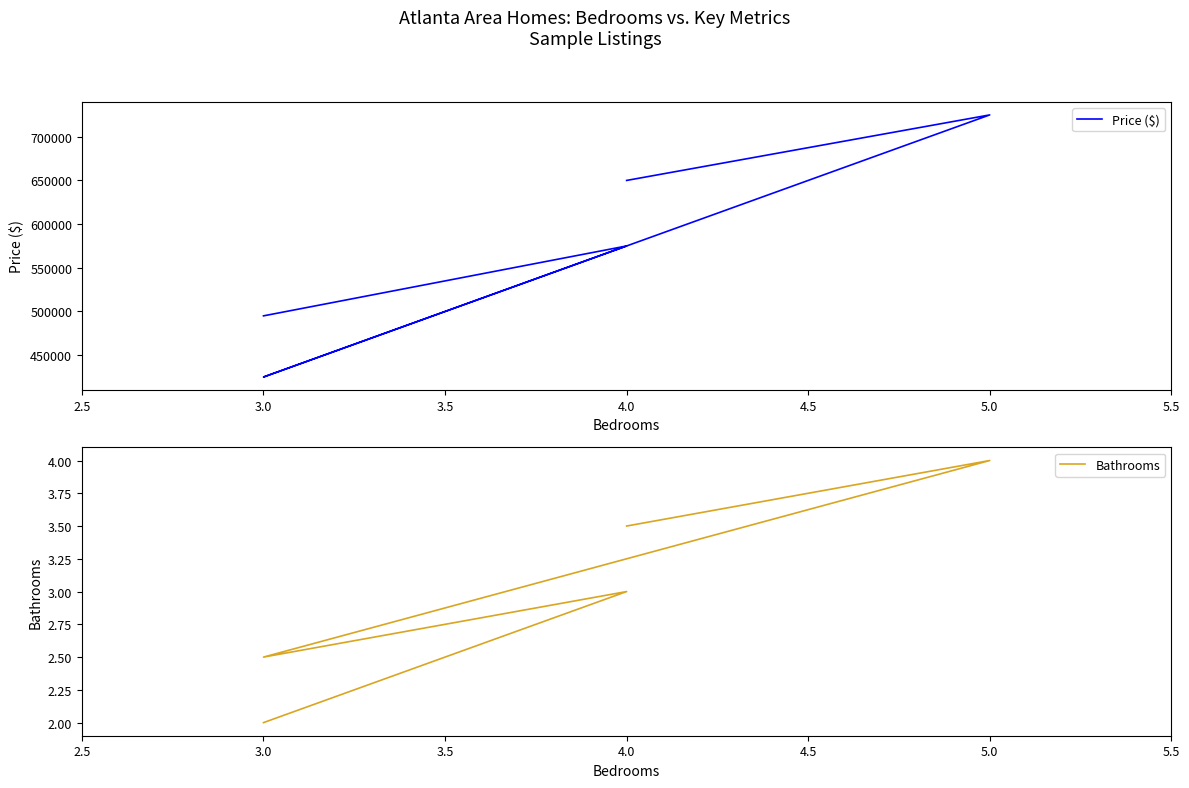

Rank the series by their maximum value, from lowest to highest.

Bathrooms, Price ($)